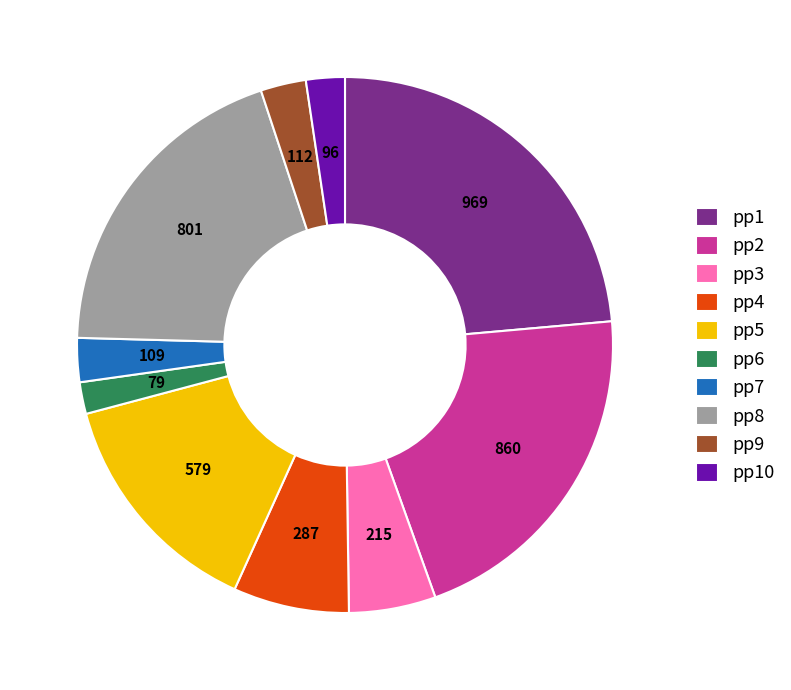

Between pp7 and pp6, which is larger?

pp7